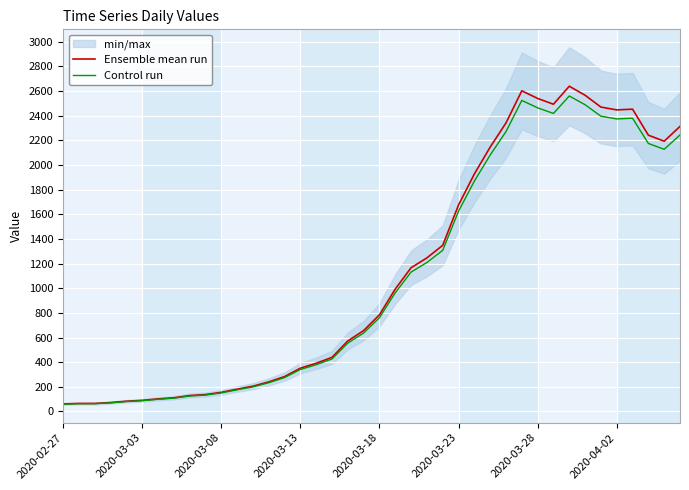

At how many categories does at least one series exceed 1382?

15